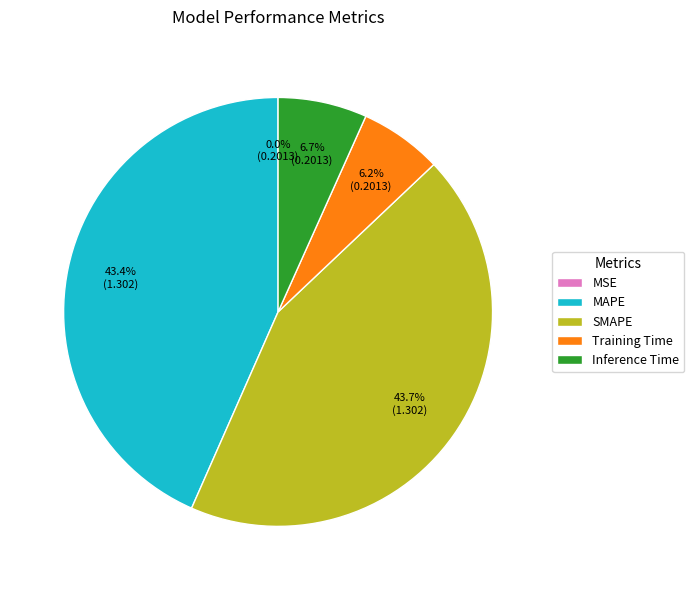

What is the total percentage of Inference Time and SMAPE?

50.4%